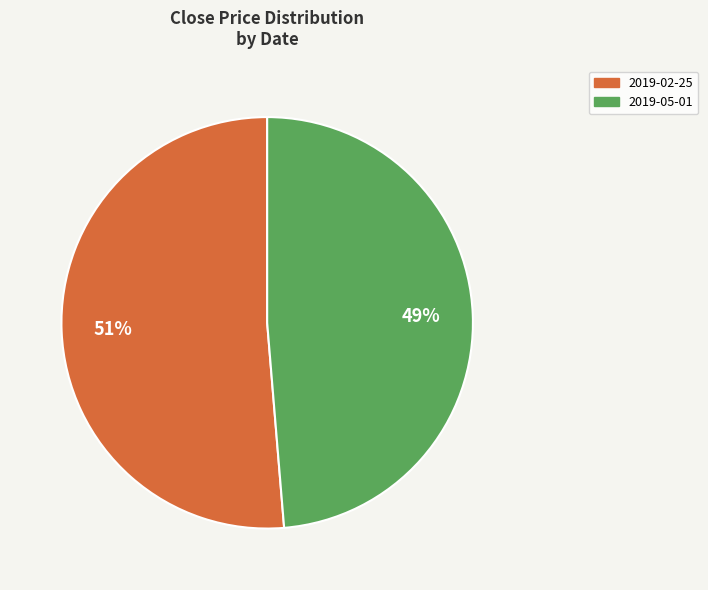

To the nearest percent, what is the combined percentage of 2019-05-01 and 2019-02-25?

100%